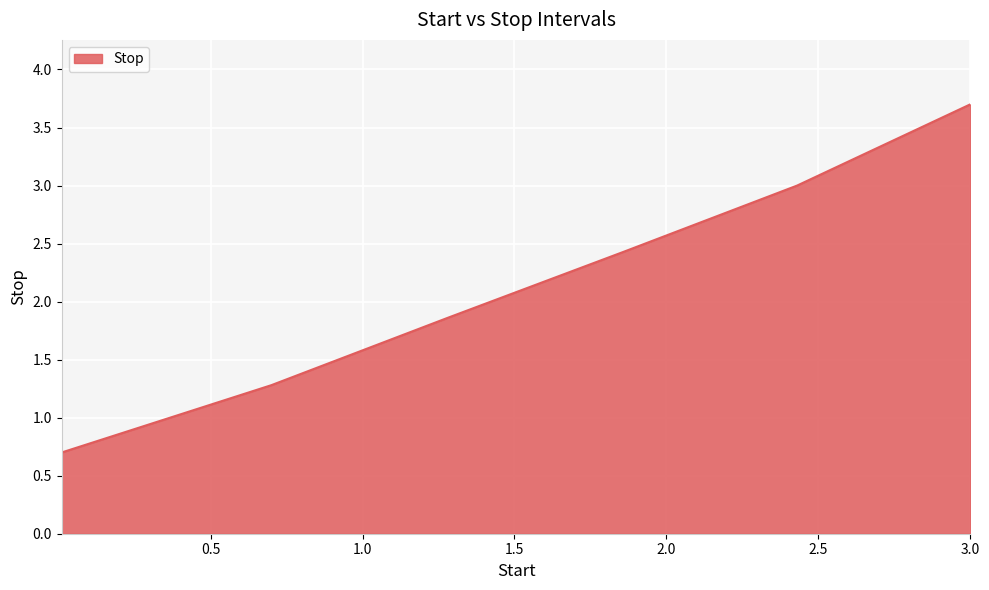

True or false: the data has more than 2 interior local peaks.

False